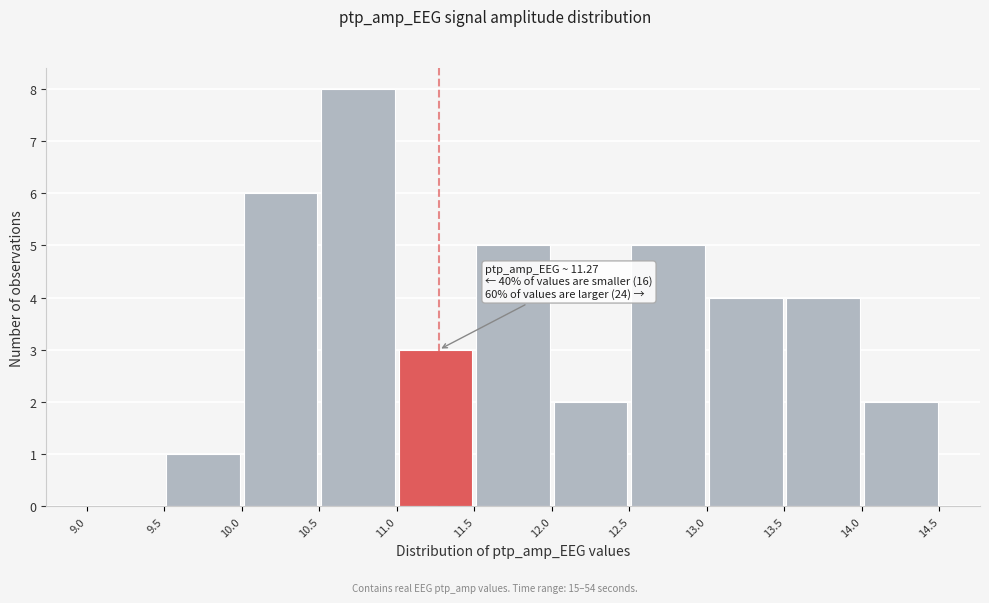

Which range on the x-axis has the tallest bar?

10.5 to 11.0